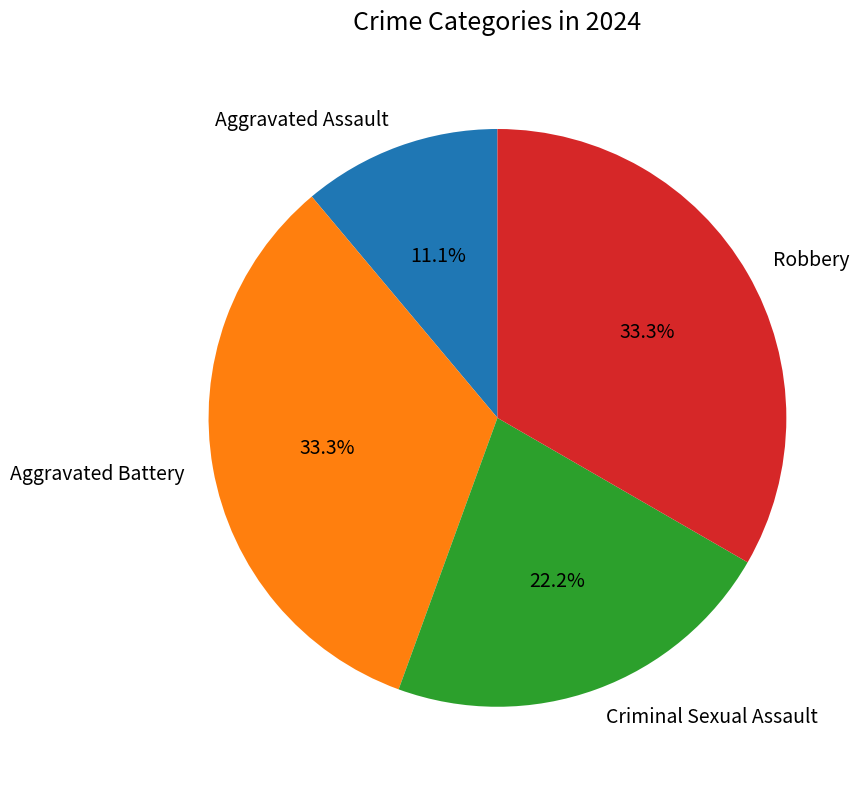

What is the smallest slice in the pie chart?

Aggravated Assault